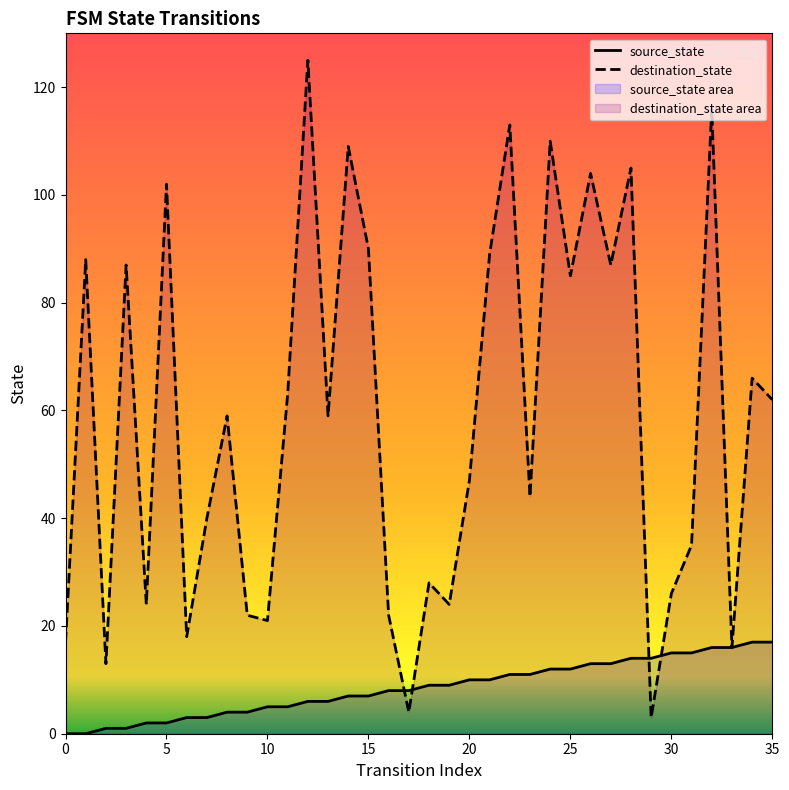

The destination_state series shows 51 at 14. True or false?

False